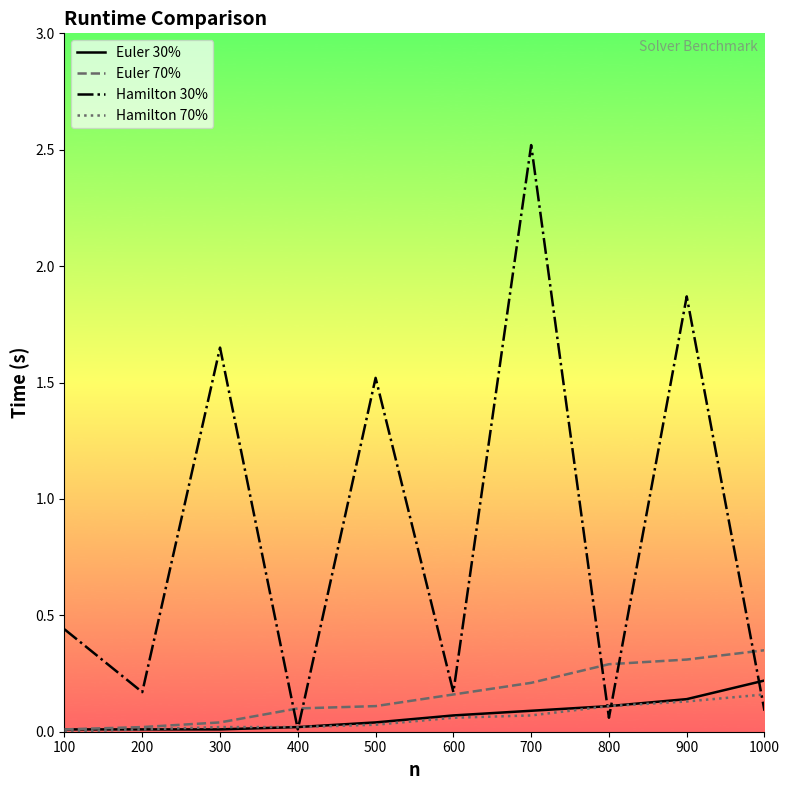

How many lines are shown in the chart?

4